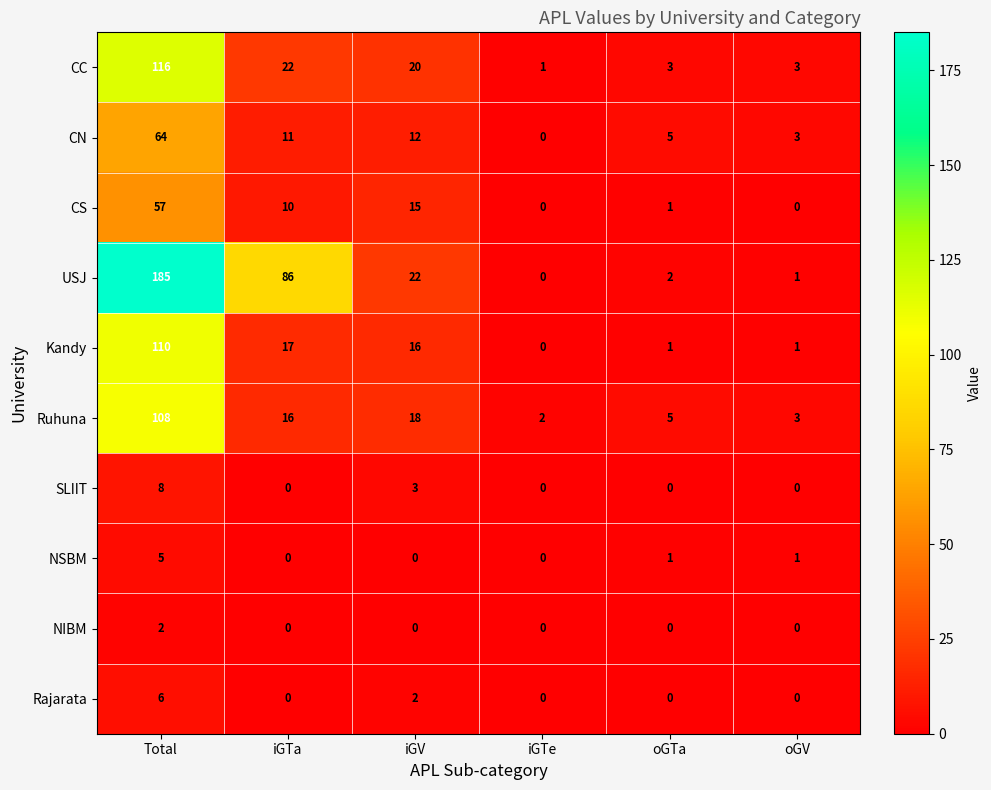

How many values in the Kandy series are below 16?

3